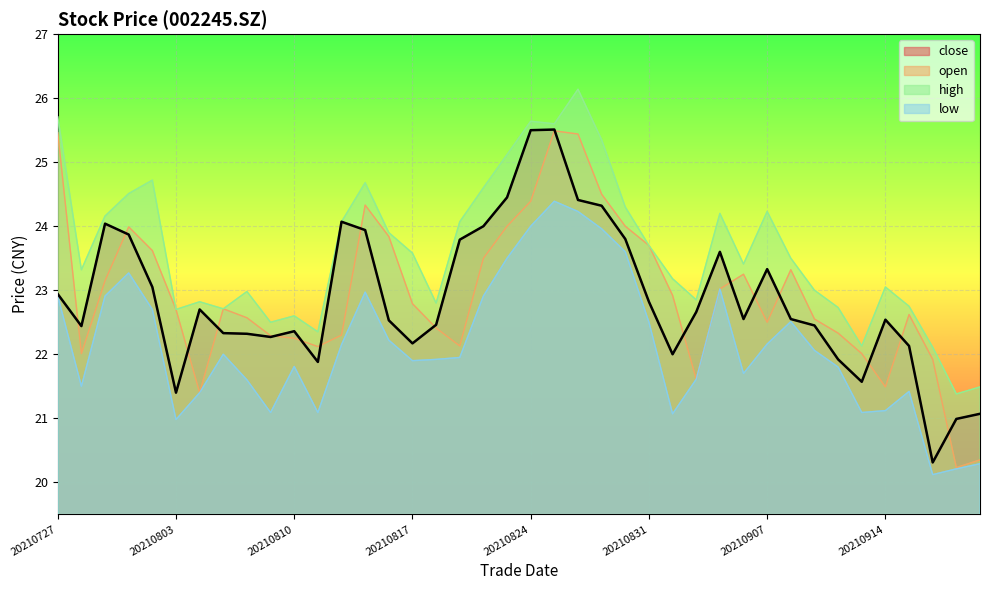

What is the total value across all series at 20210809?

88.2